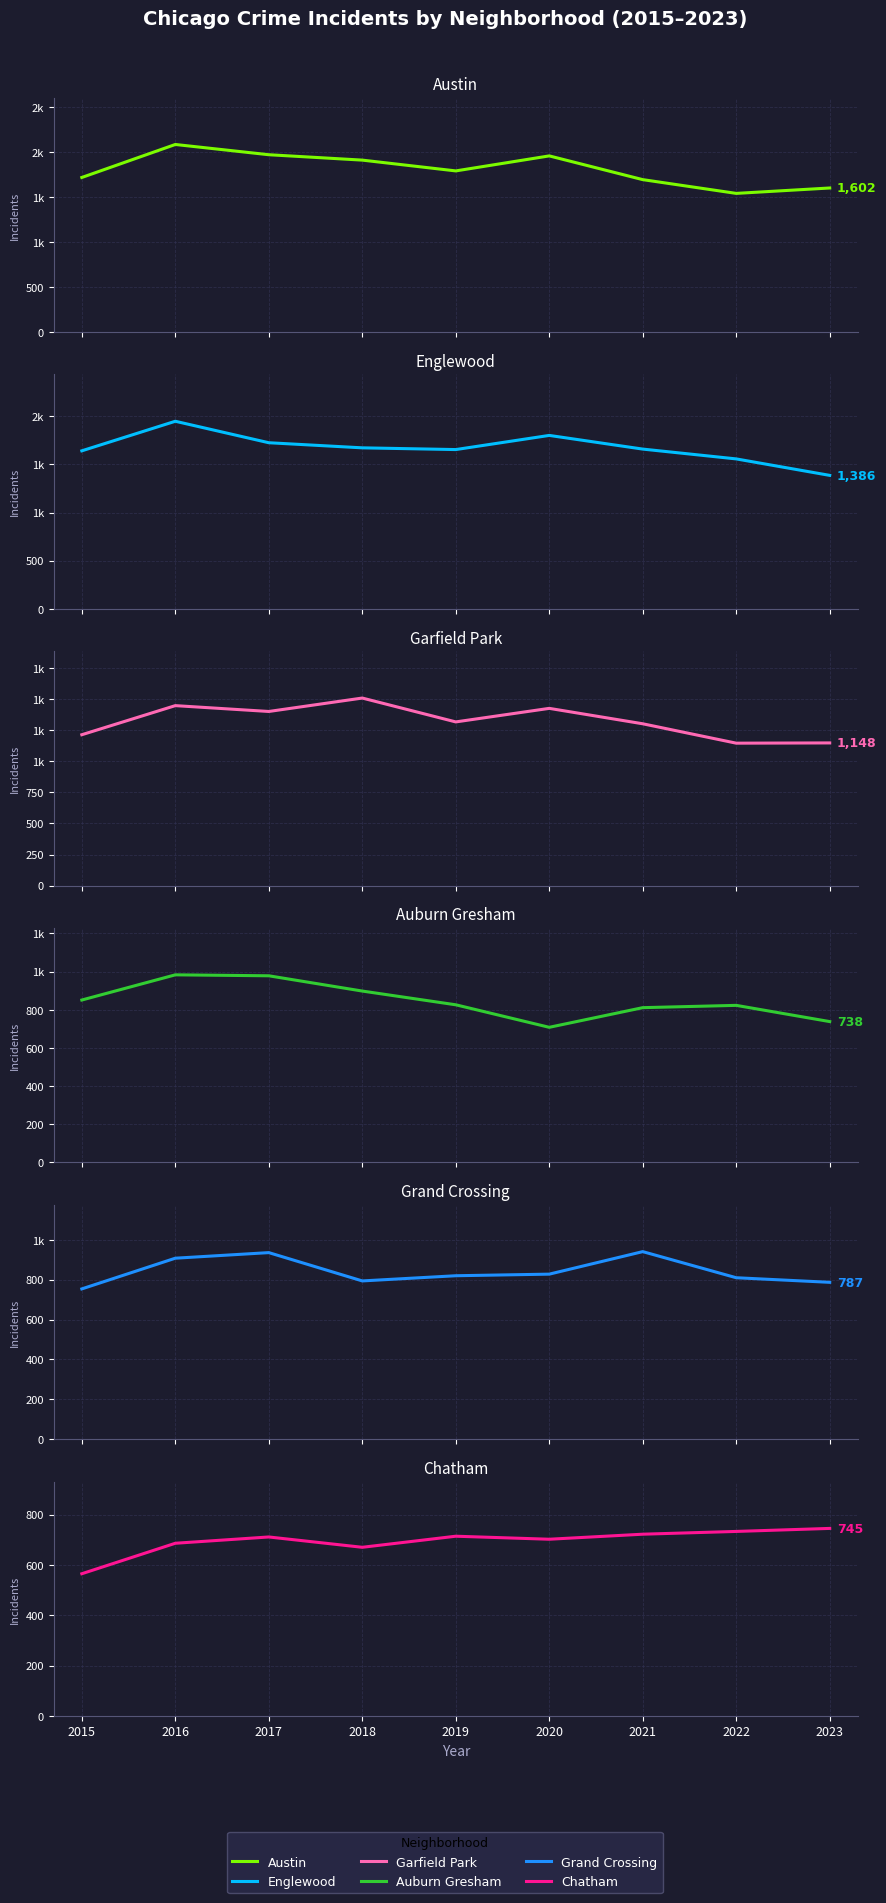

What is the value of the Chatham point at the 5th from the left?

714